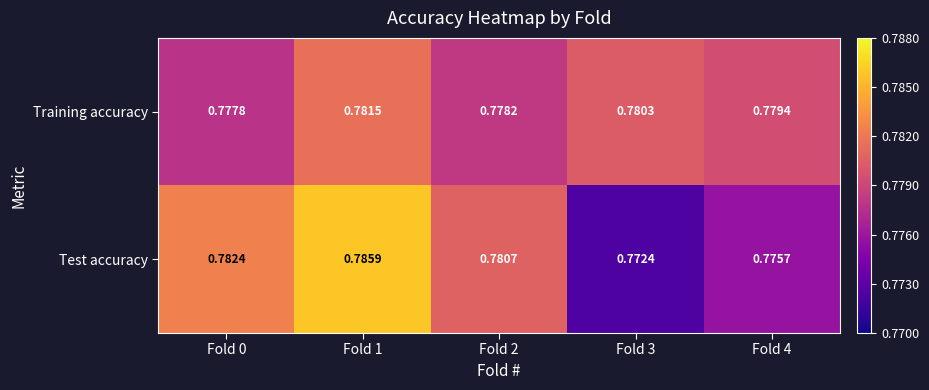

At Fold 0, list the series in order from largest to smallest.

Test accuracy, Training accuracy